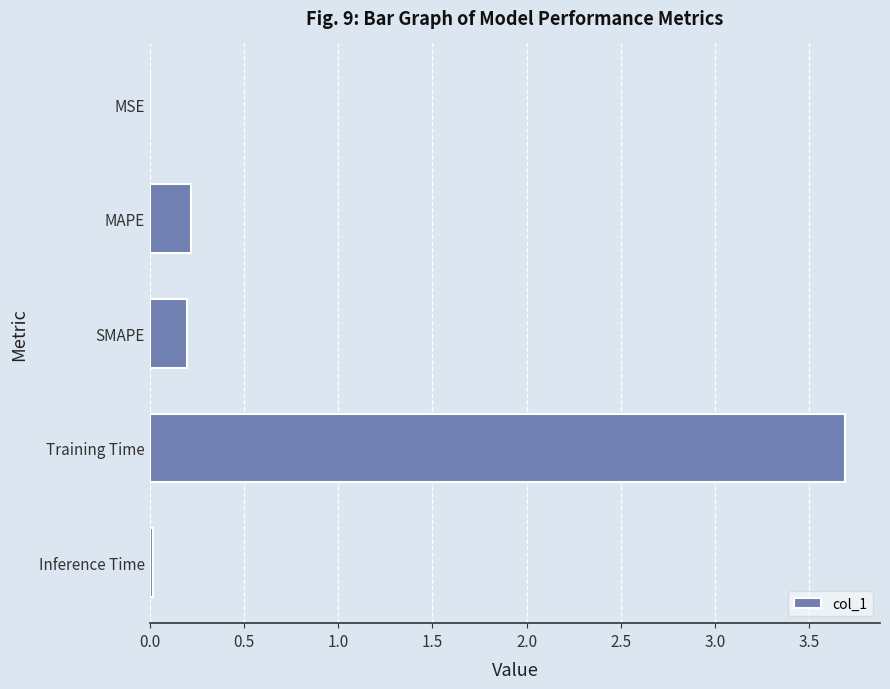

What is the sum of all values?

4.1